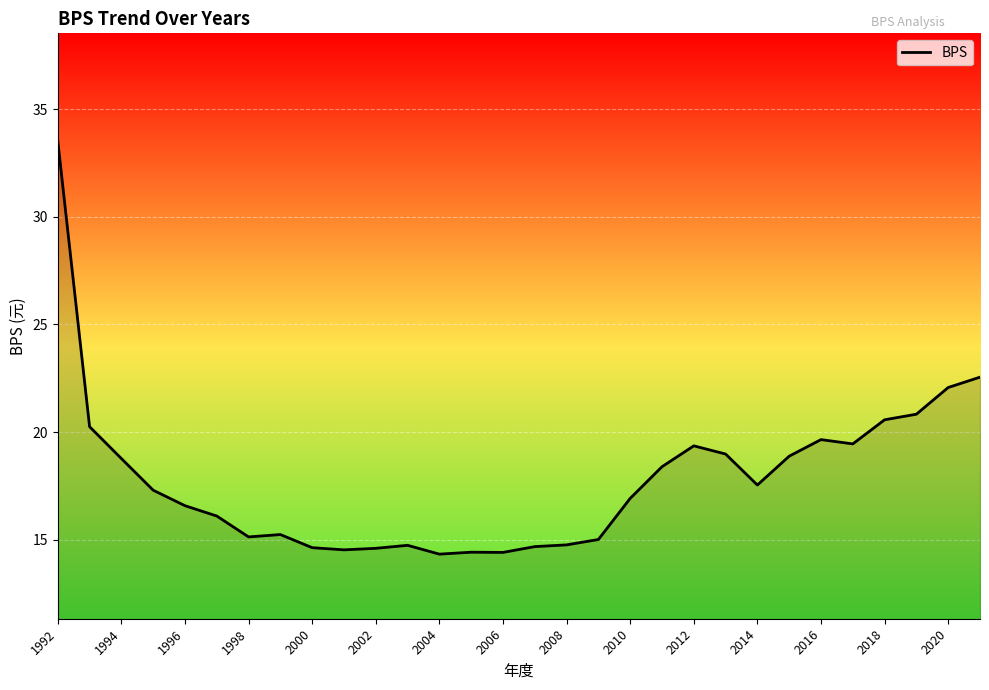

What is the difference between the maximum and minimum values?

19.2